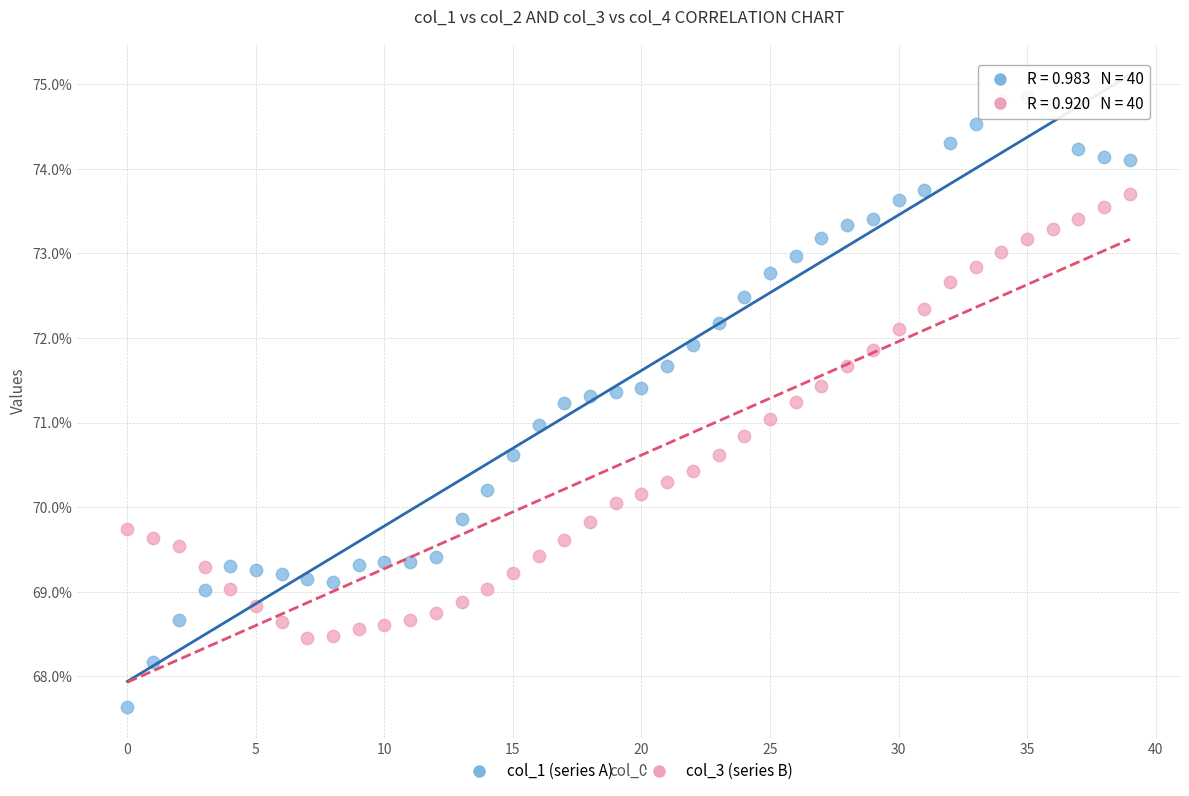

What are all the series names shown in the legend?

col_1 (series A), col_3 (series B)